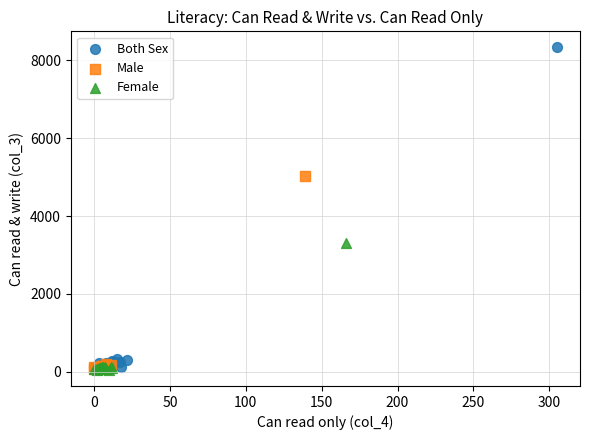

Which series has the largest Y range (max minus min)?

Both Sex